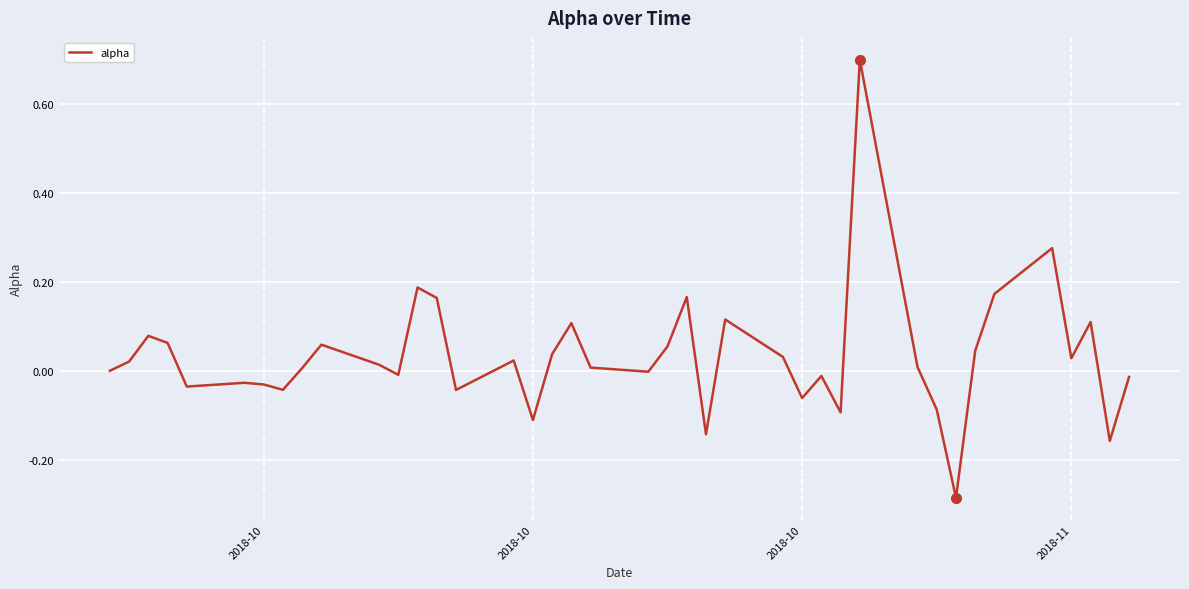

What is the maximum value shown in the chart?

0.7